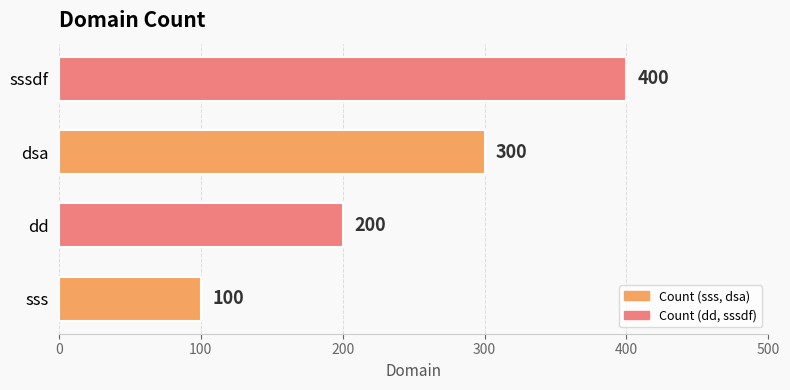

What is the difference between the maximum and minimum values?

300